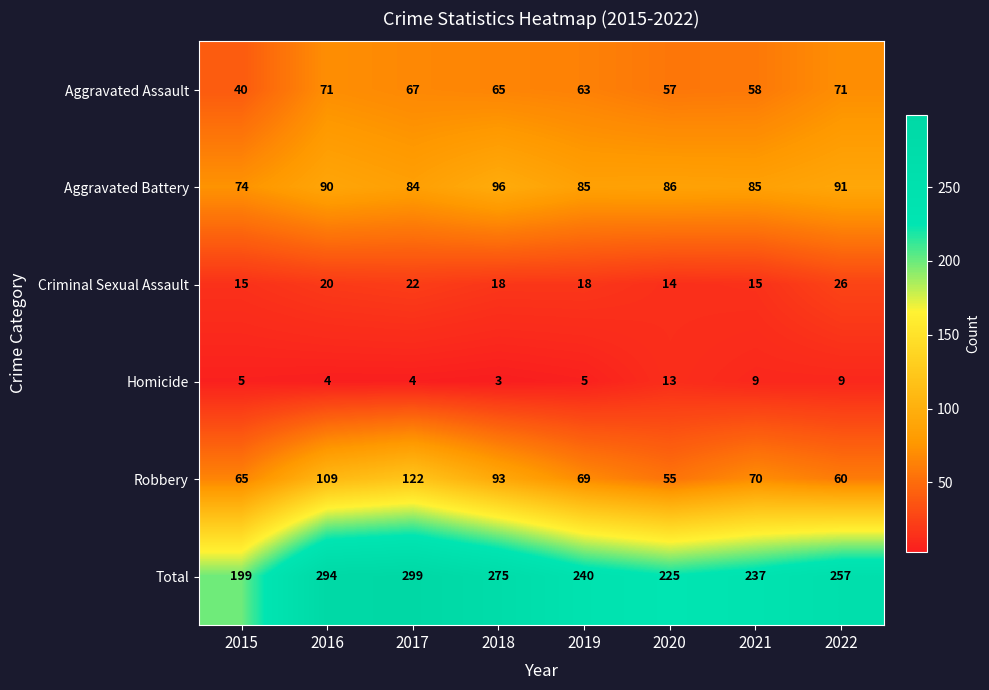

Which category has the highest value across all series?

2017